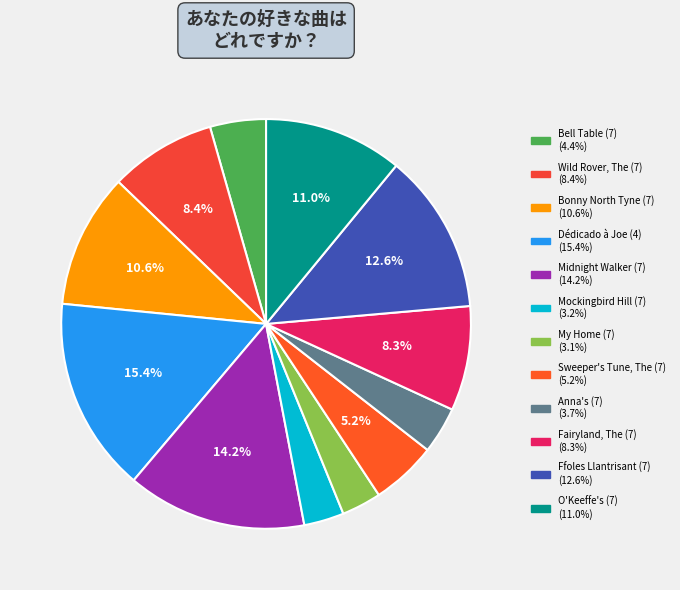

Count the number of slices in the pie.

12